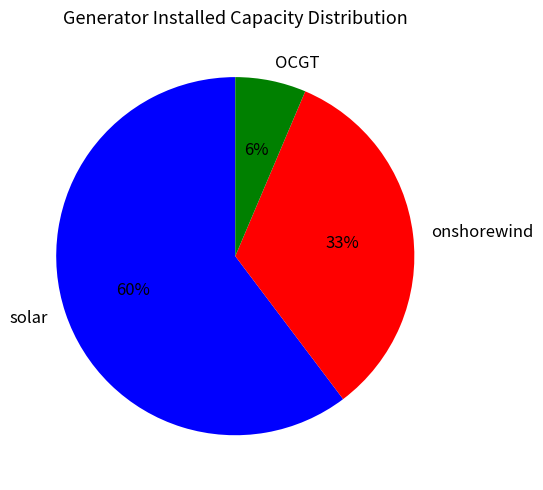

To the nearest percent, what portion does OCGT represent?

6%